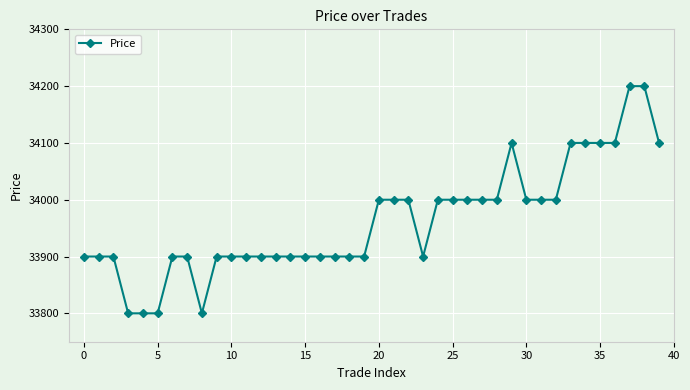

What is the difference between the second highest and minimum values?

400